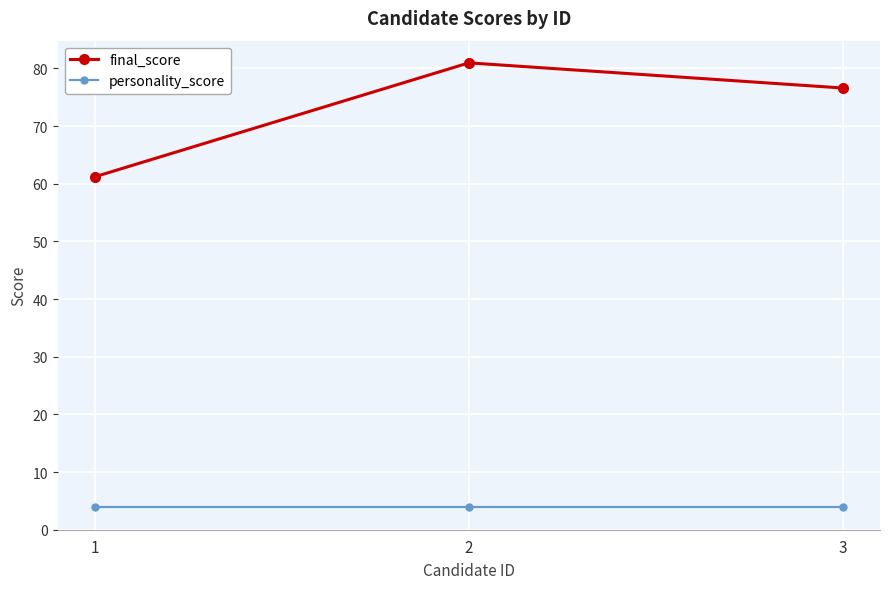

List the series in order of their peak value, highest first.

final_score, personality_score